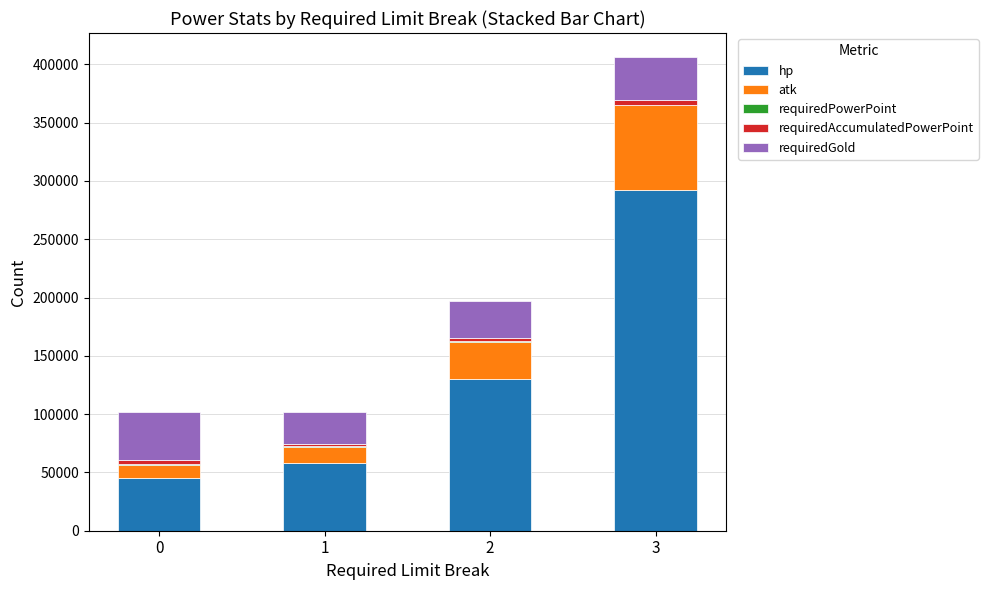

How many distinct data groups are displayed?

5